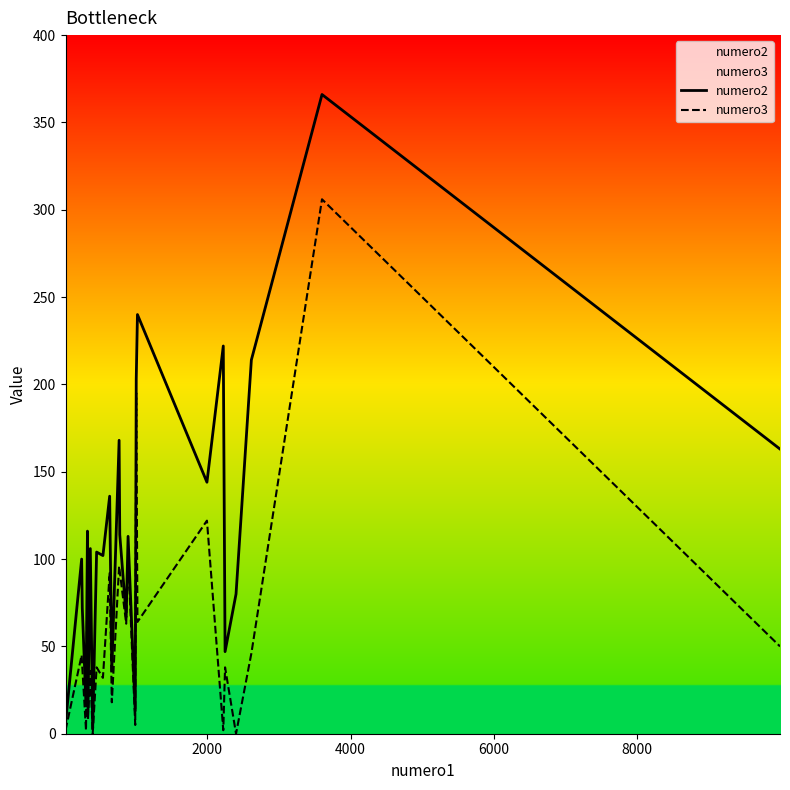

Which series has the largest total across all categories?

numero2